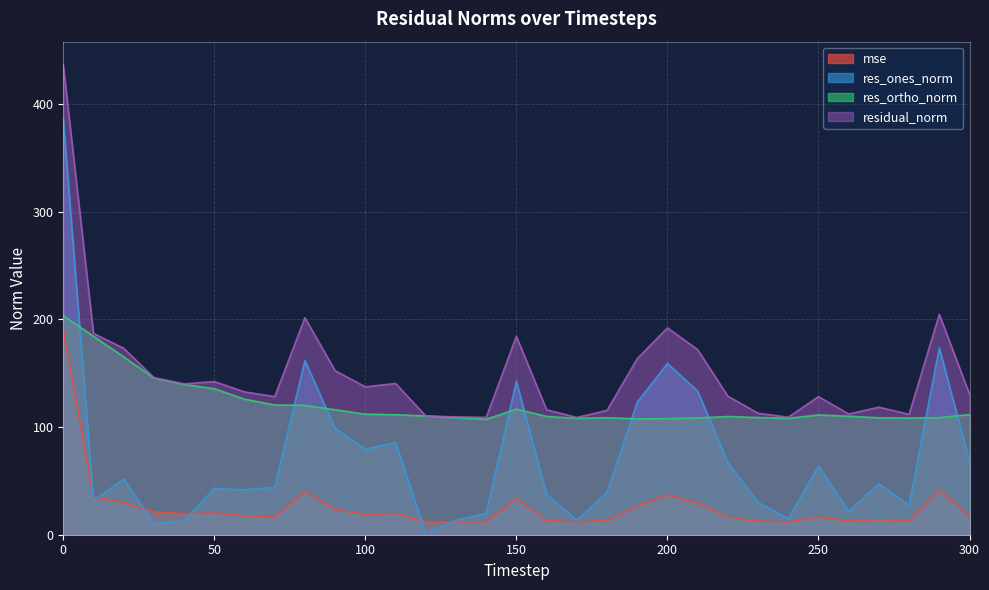

What is the value of the res_ortho_norm point at the 28th from the left?

108.6